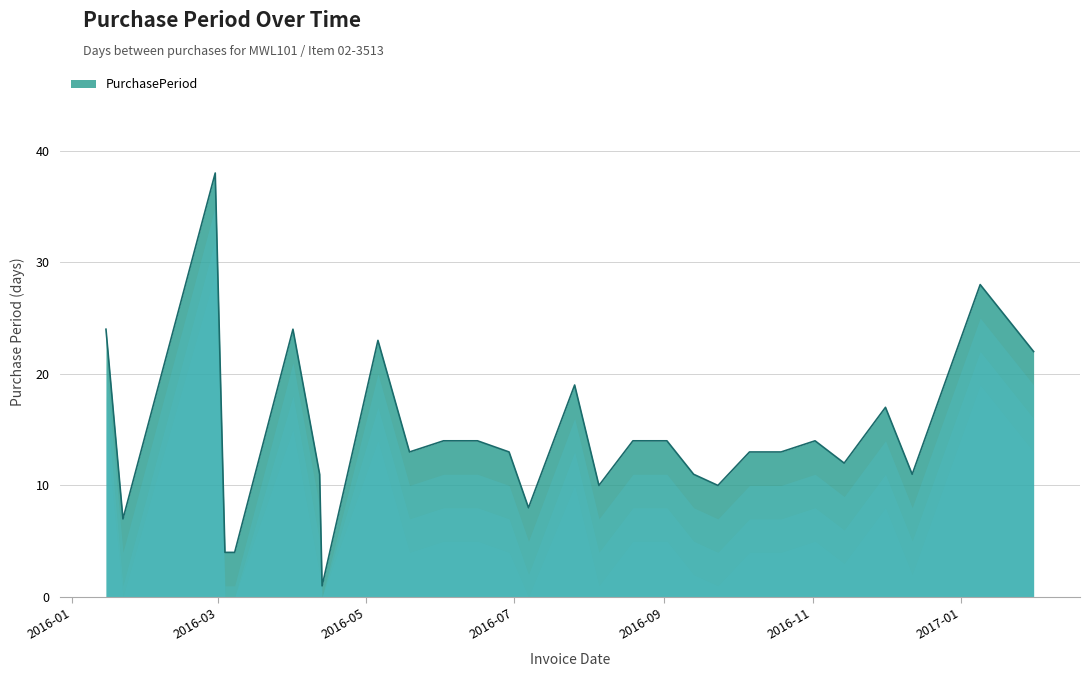

What is the difference between the maximum and minimum values?

37